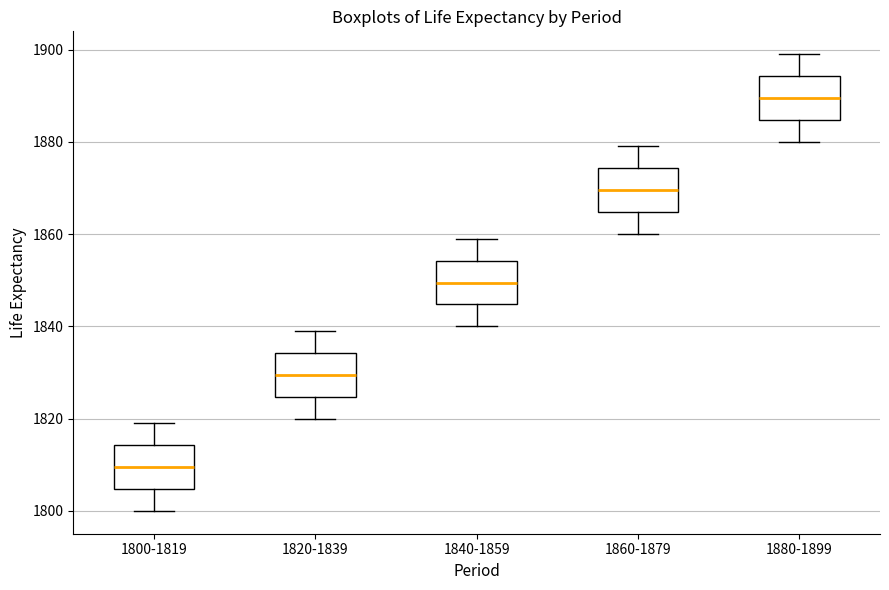

Which box has the highest median line?

1880-1899